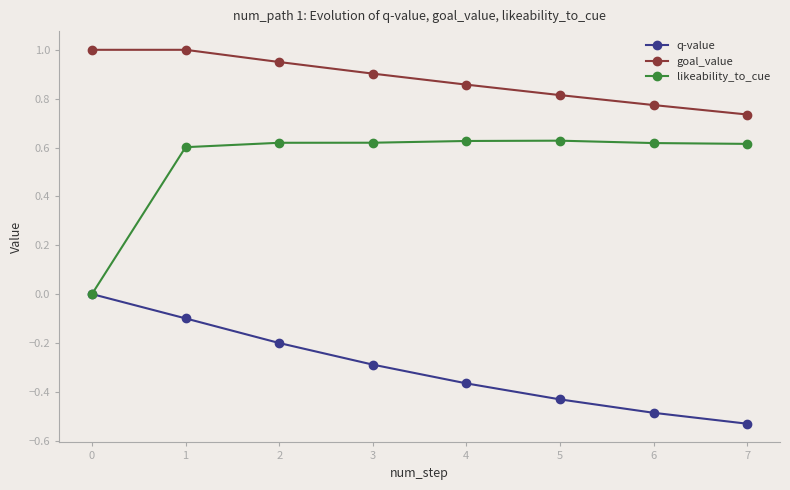

The goal_value series shows 1.3 at 2. True or false?

False